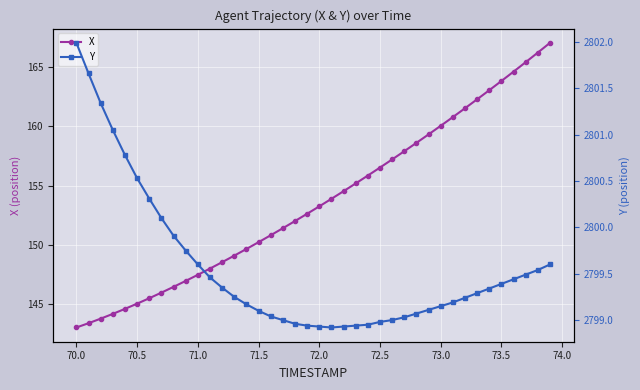

What is the minimum value for Y?

2798.9